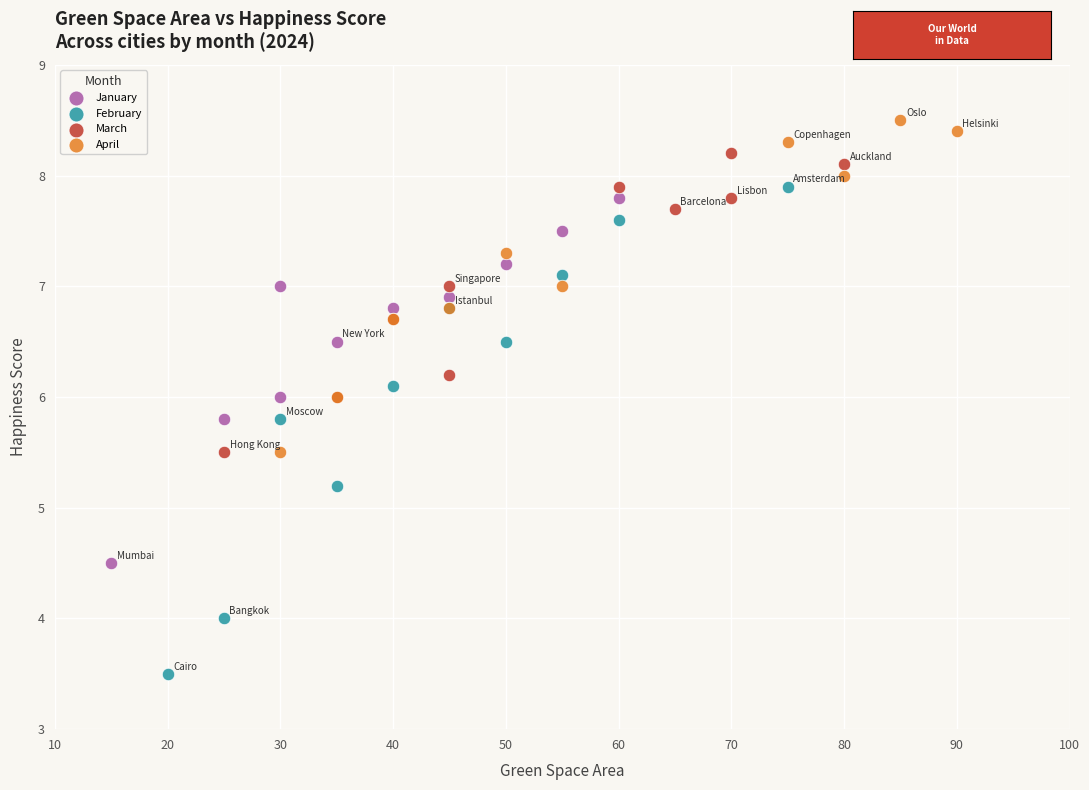

Which series reaches the minimum Y coordinate?

February